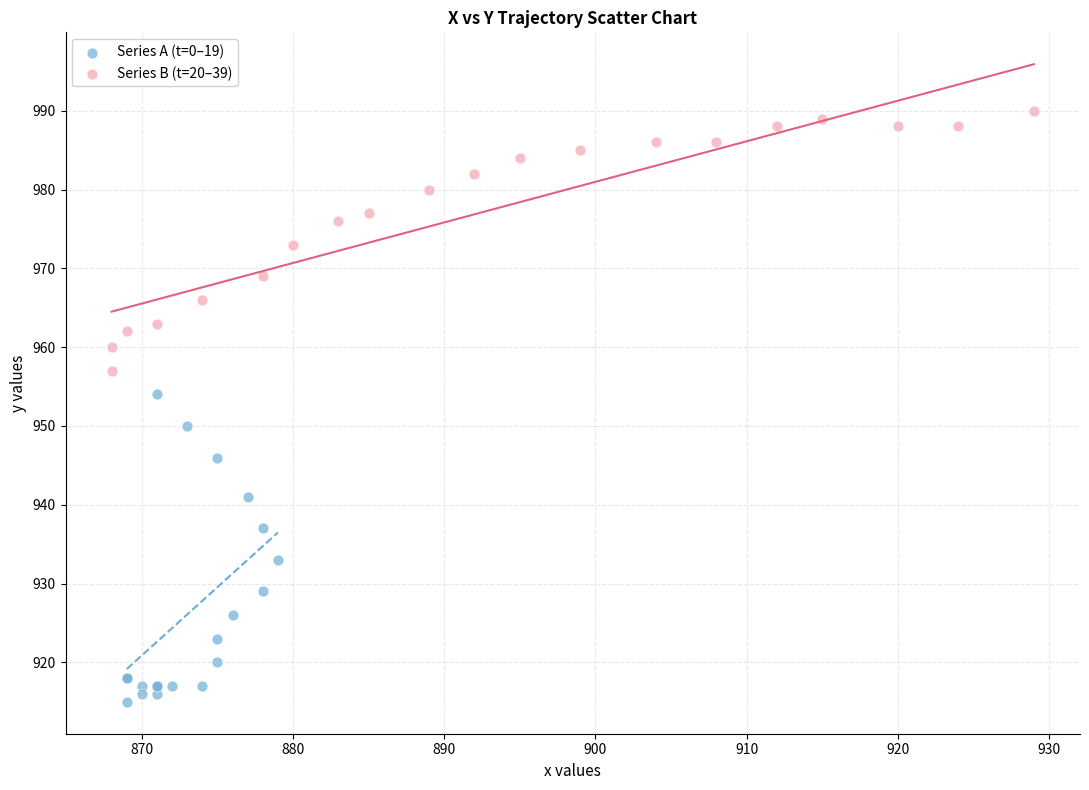

Which series reaches the maximum Y coordinate?

Series B (t=20–39)